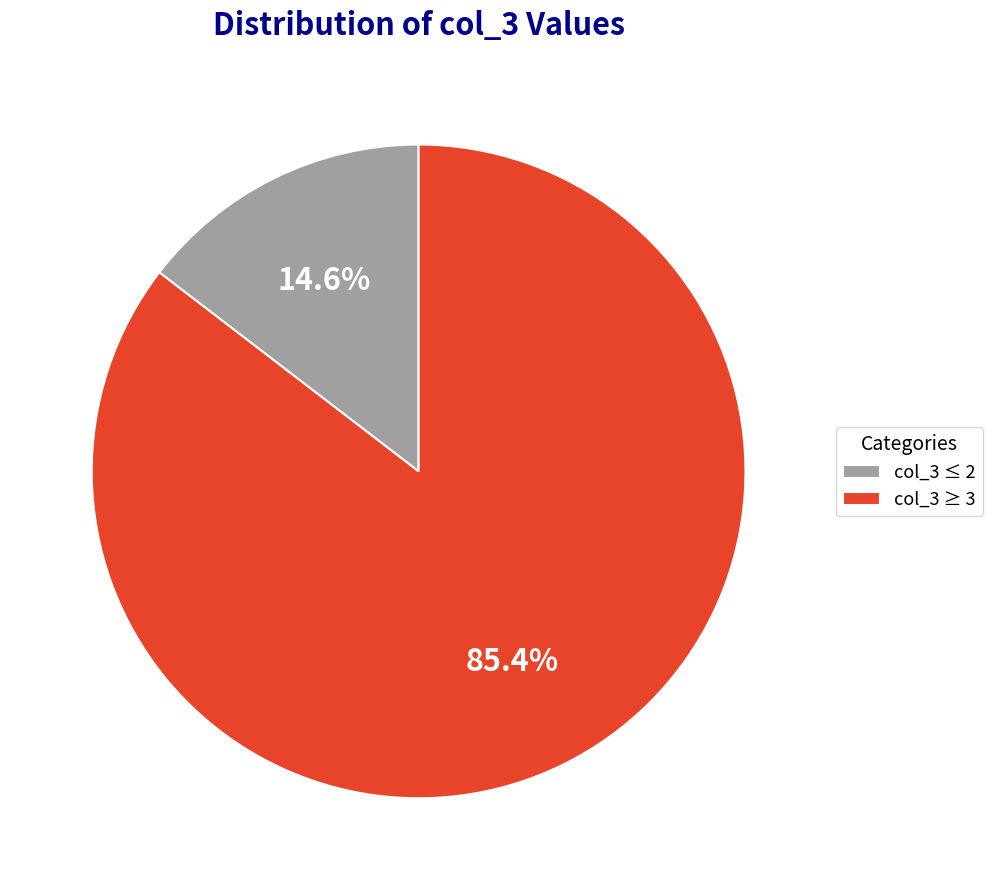

Which category has the smallest portion of the pie?

col_3 ≤ 2